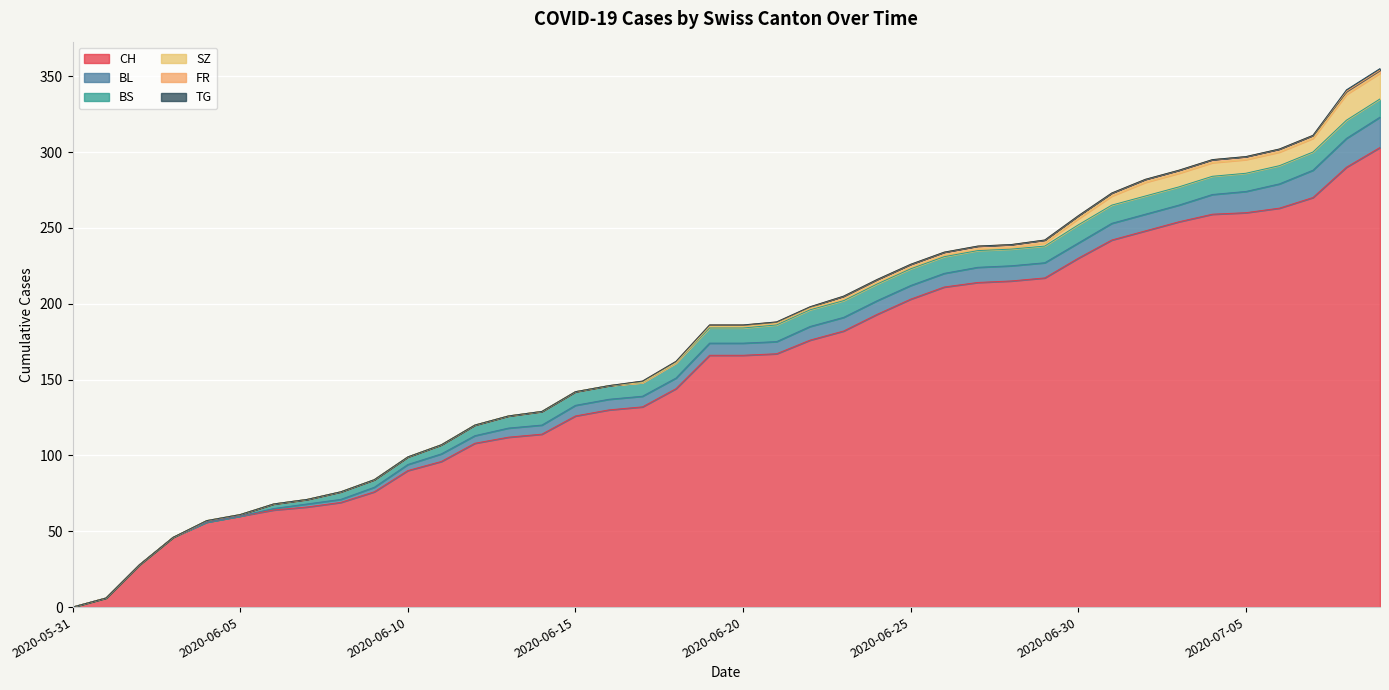

What is the difference between the FR values at 2020-06-11 and 2020-06-22?

1